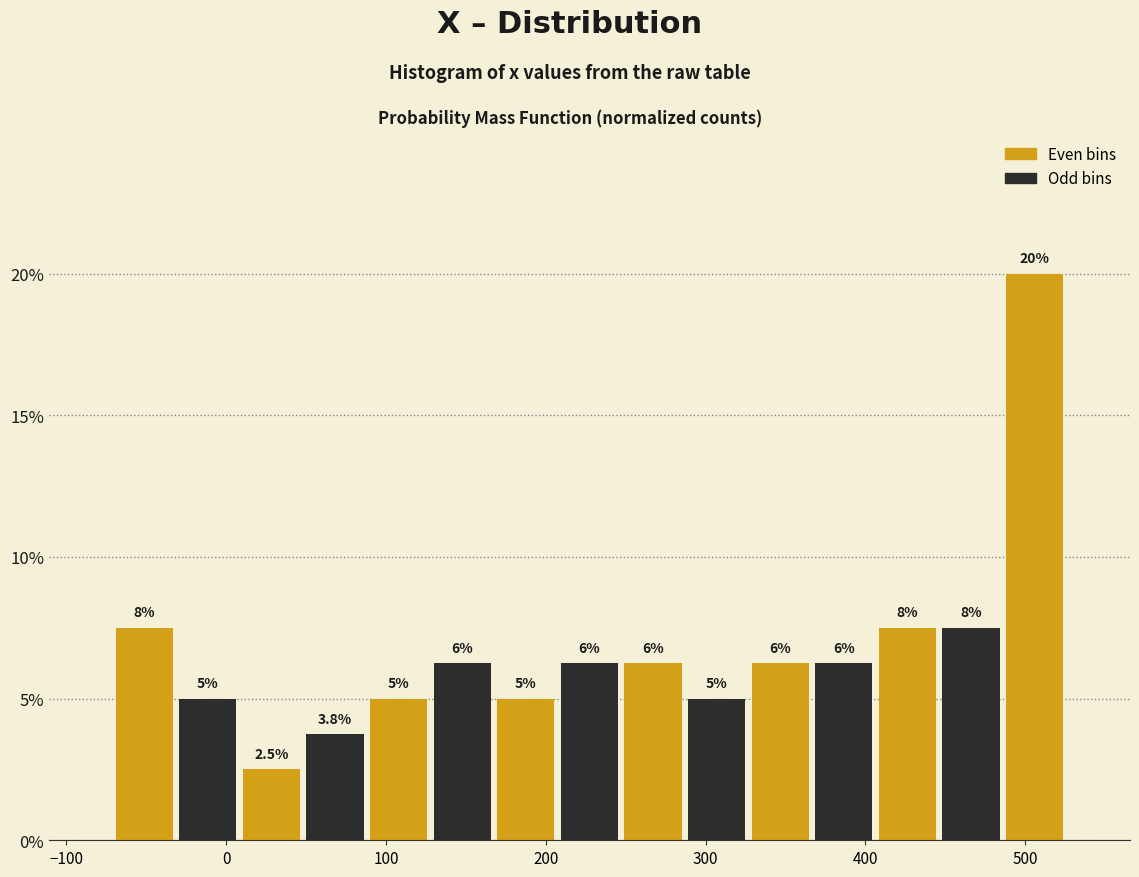

Around what value on the x-axis is the tallest bar? Give the approximate position of its centre, as read against the axis.

510